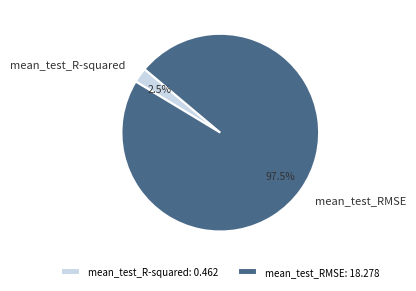

Which has a higher value, mean_test_RMSE or mean_test_R-squared?

mean_test_RMSE